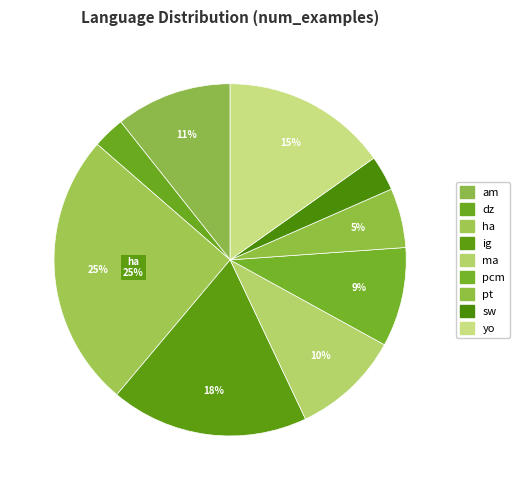

True or false: sw accounts for 3% of the total.

True